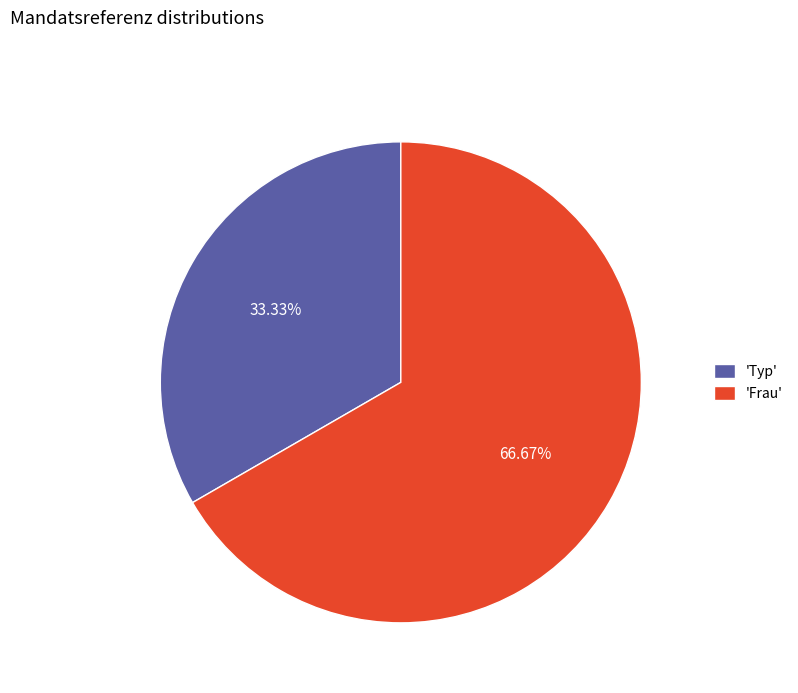

Combined, do 'Typ' and 'Frau' account for over 50%?

Yes